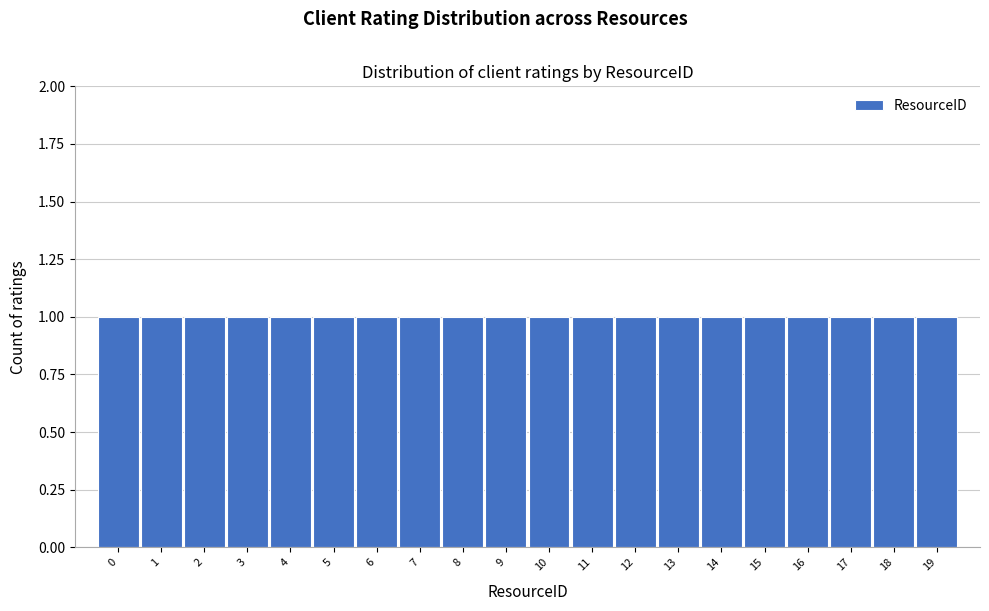

How tall is the bar that spans 15.5 to 16.5 on the x-axis? The values are not printed on the chart, so give them approximately, as read against the axis.

1